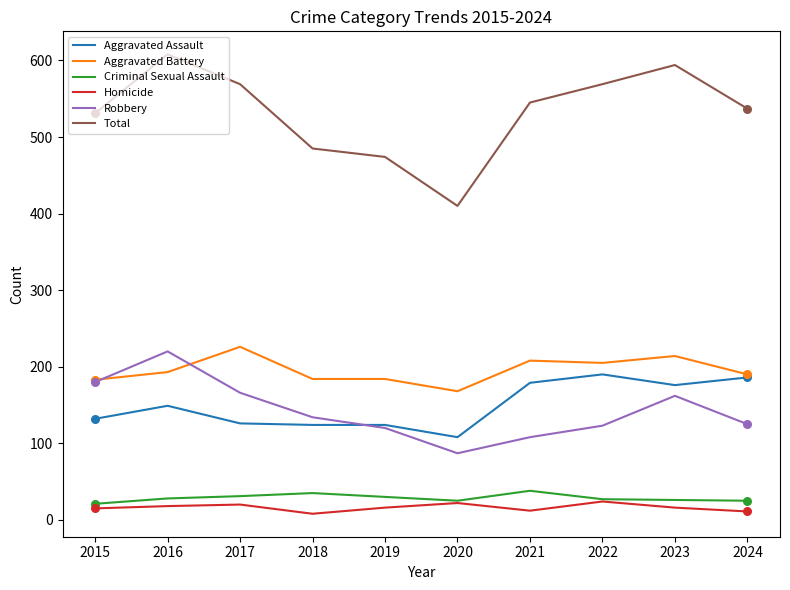

What is the difference between the highest and lowest values at 2023?

578